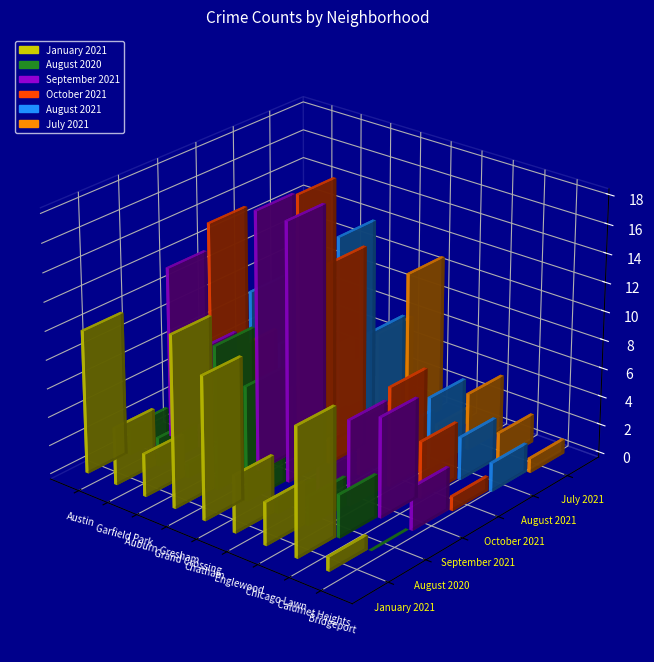

Read the January 2021 value at Chatham.

10